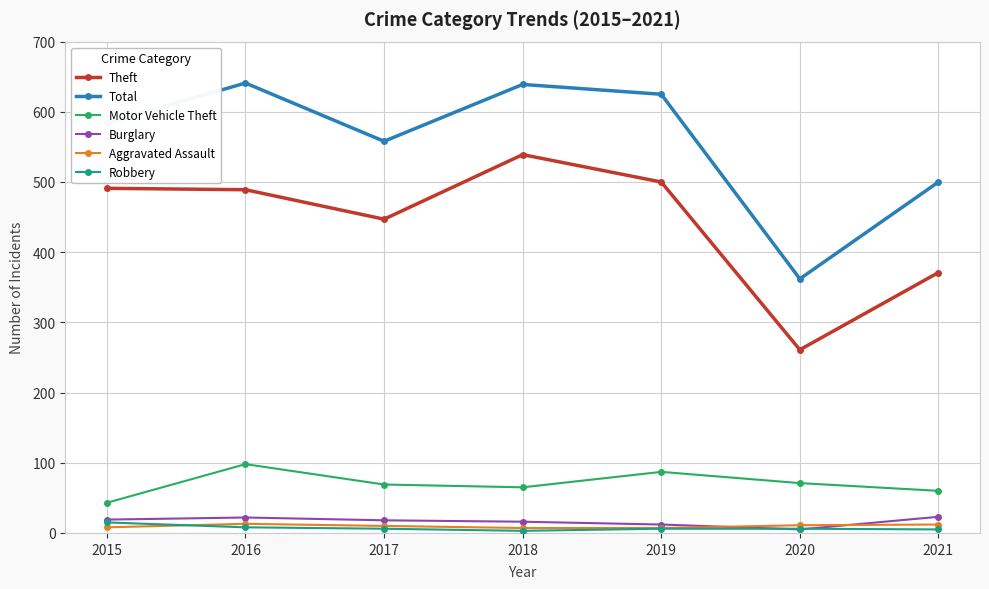

What is the sum of the Theft values at 2018 and 2016?

1028